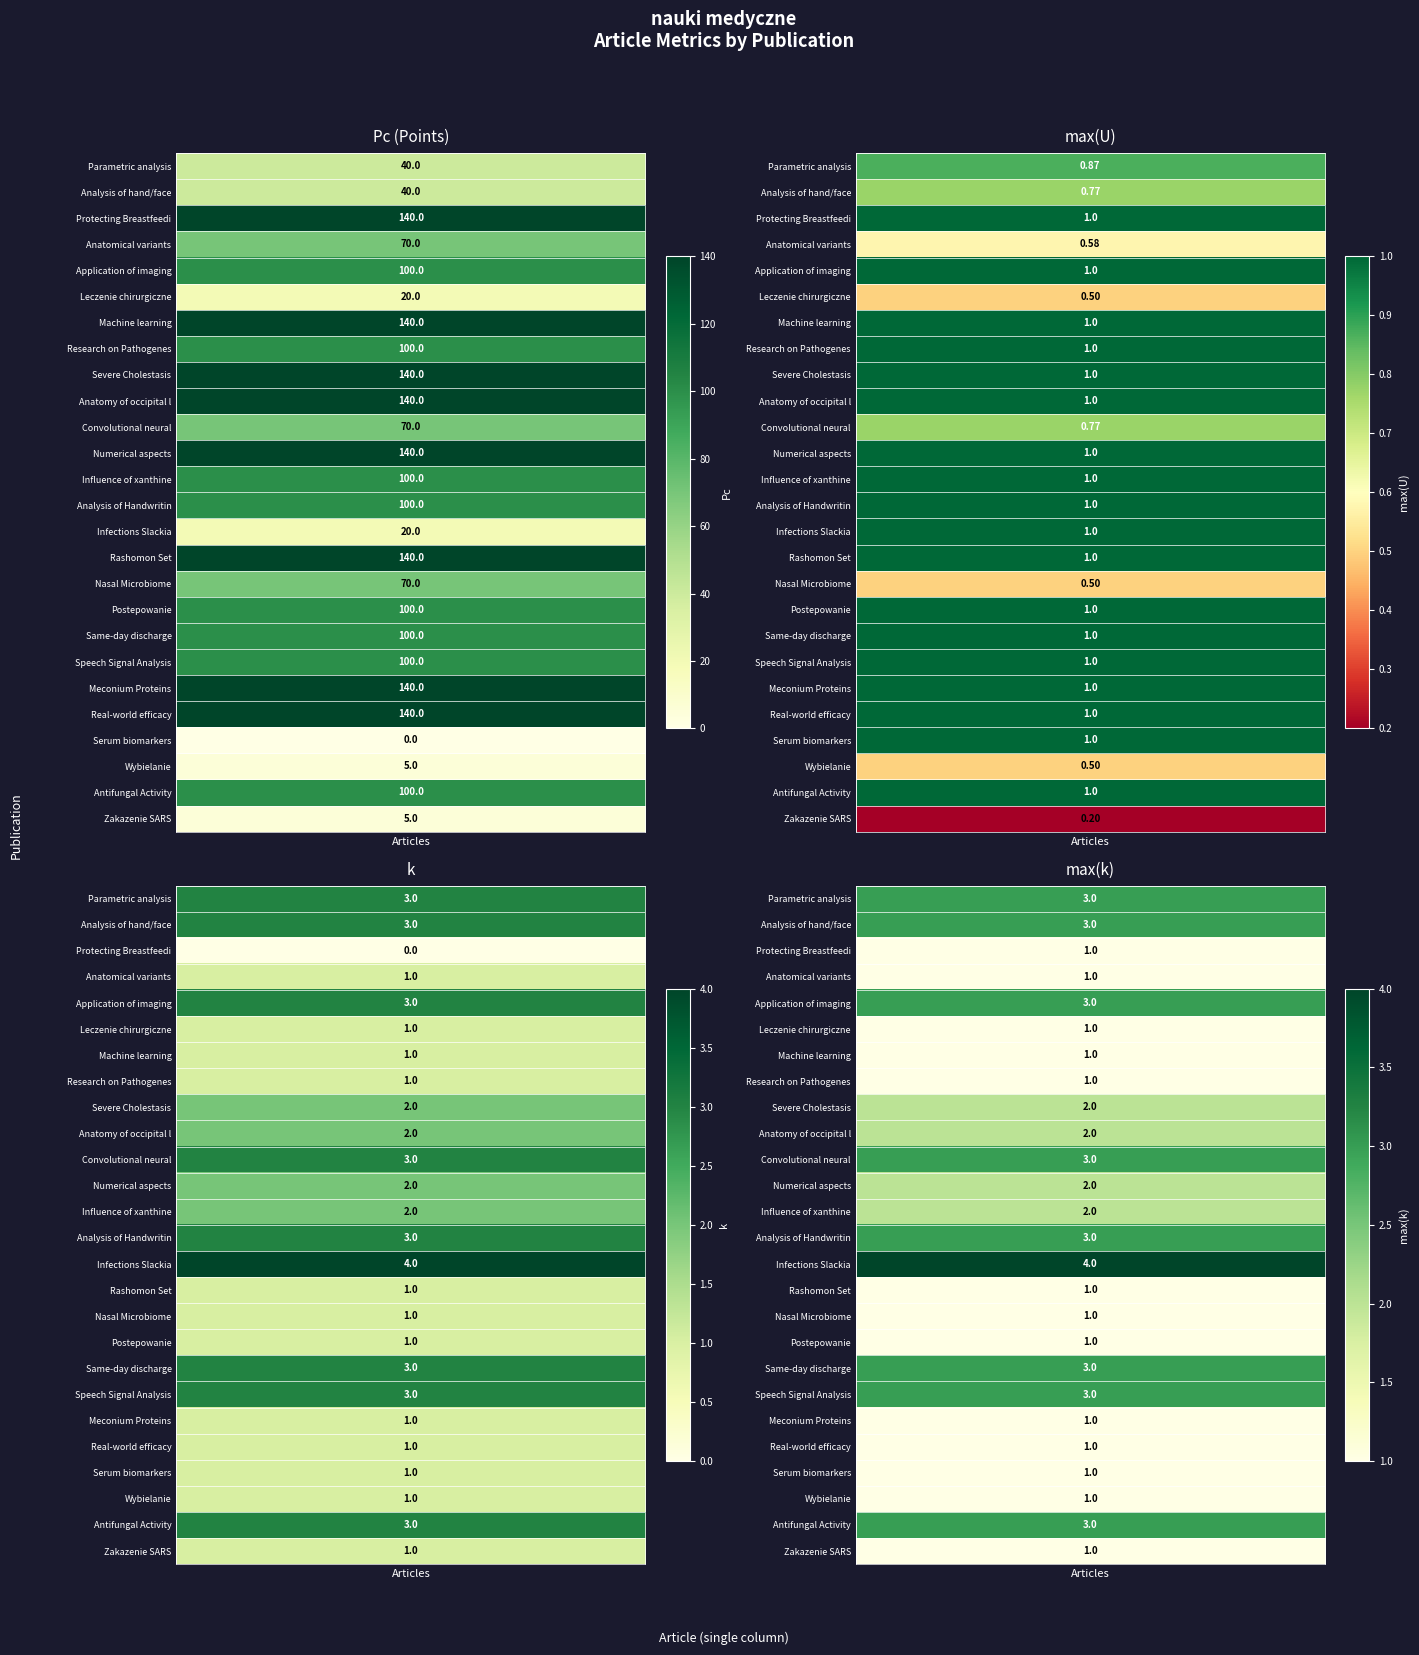

Which has a higher value, 20 or 12?

20